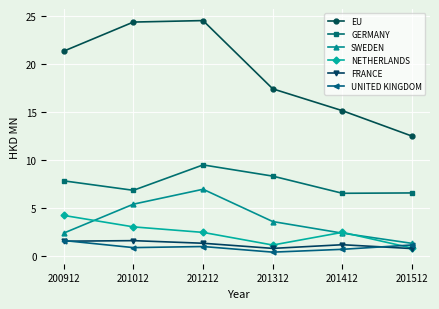

Read the EU value at 201312.

17.4